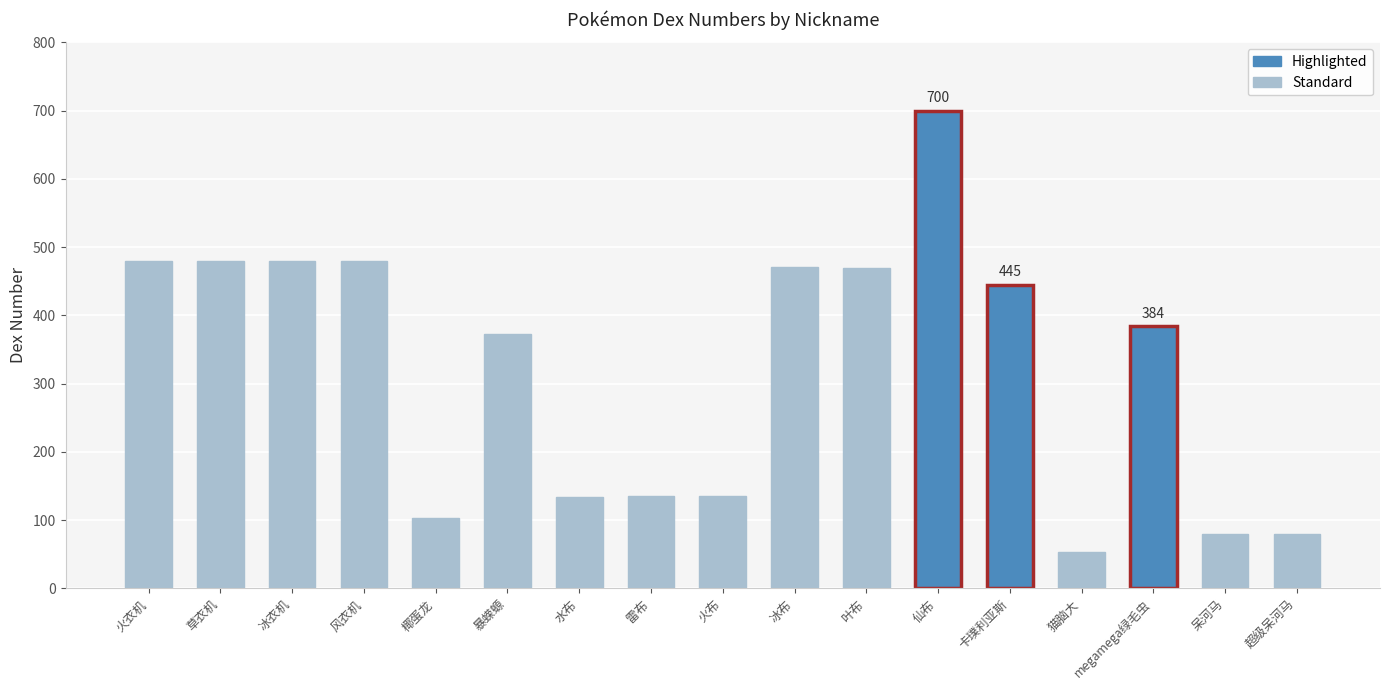

What is the smallest value displayed?

53